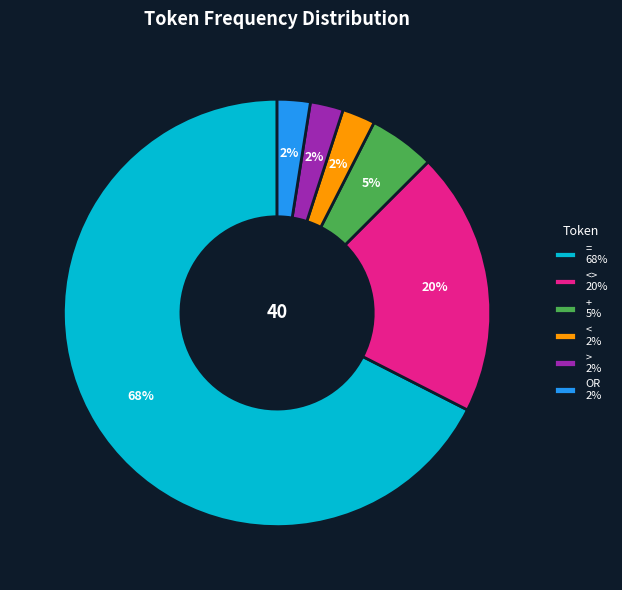

True or false: <> 20% accounts for 20% of the total.

True